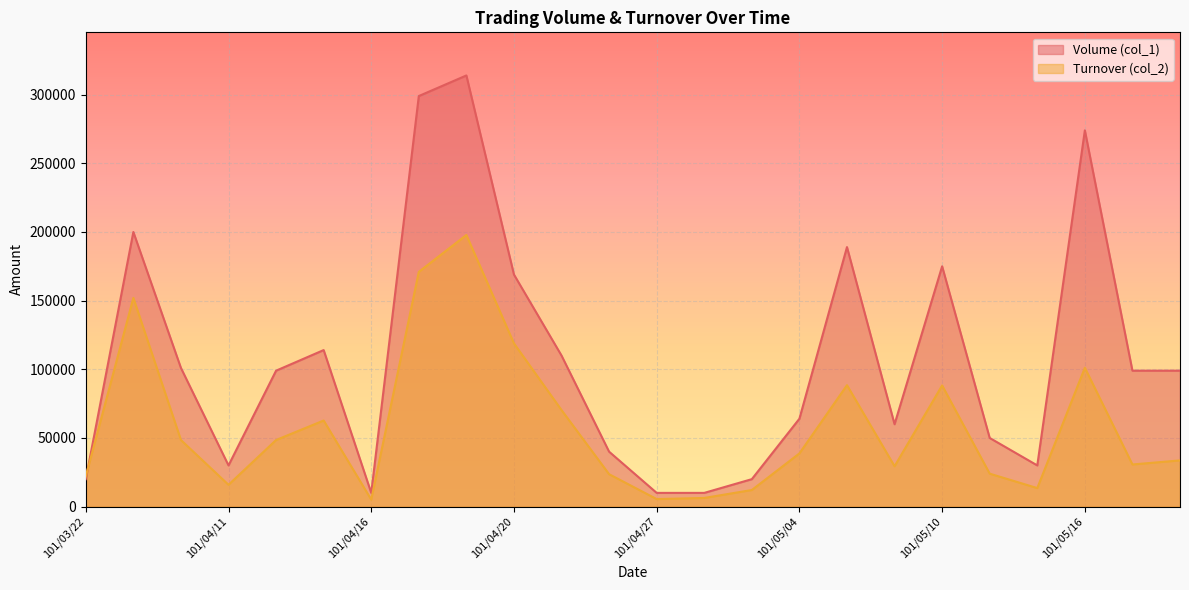

At how many categories does at least one series exceed 23316?

19